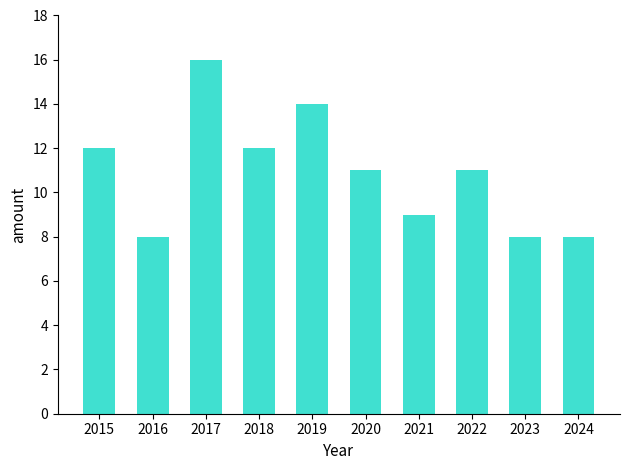

Read the value at 2021.

9